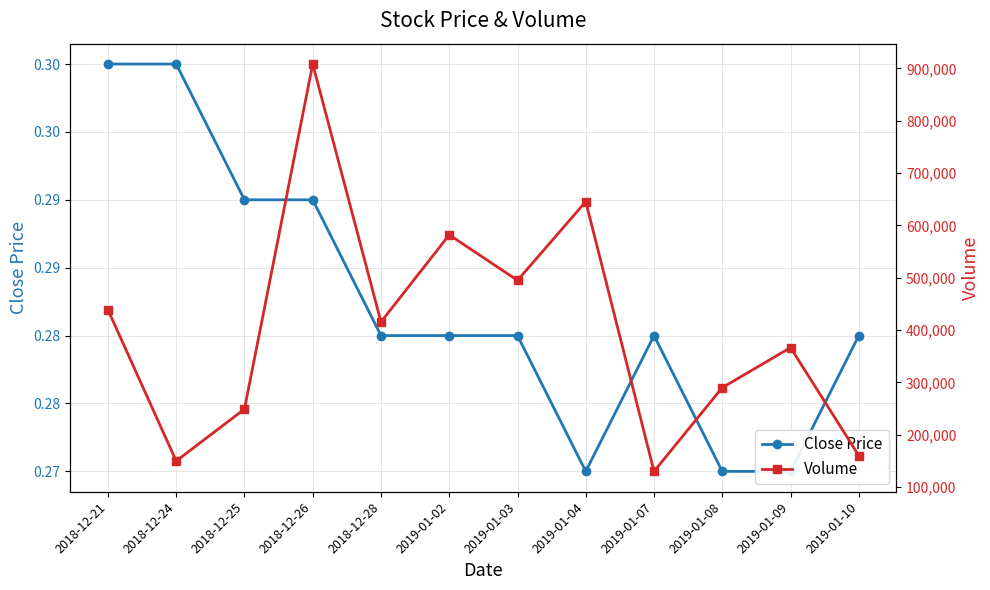

What is the label of the 4th point from the right?

2019-01-07